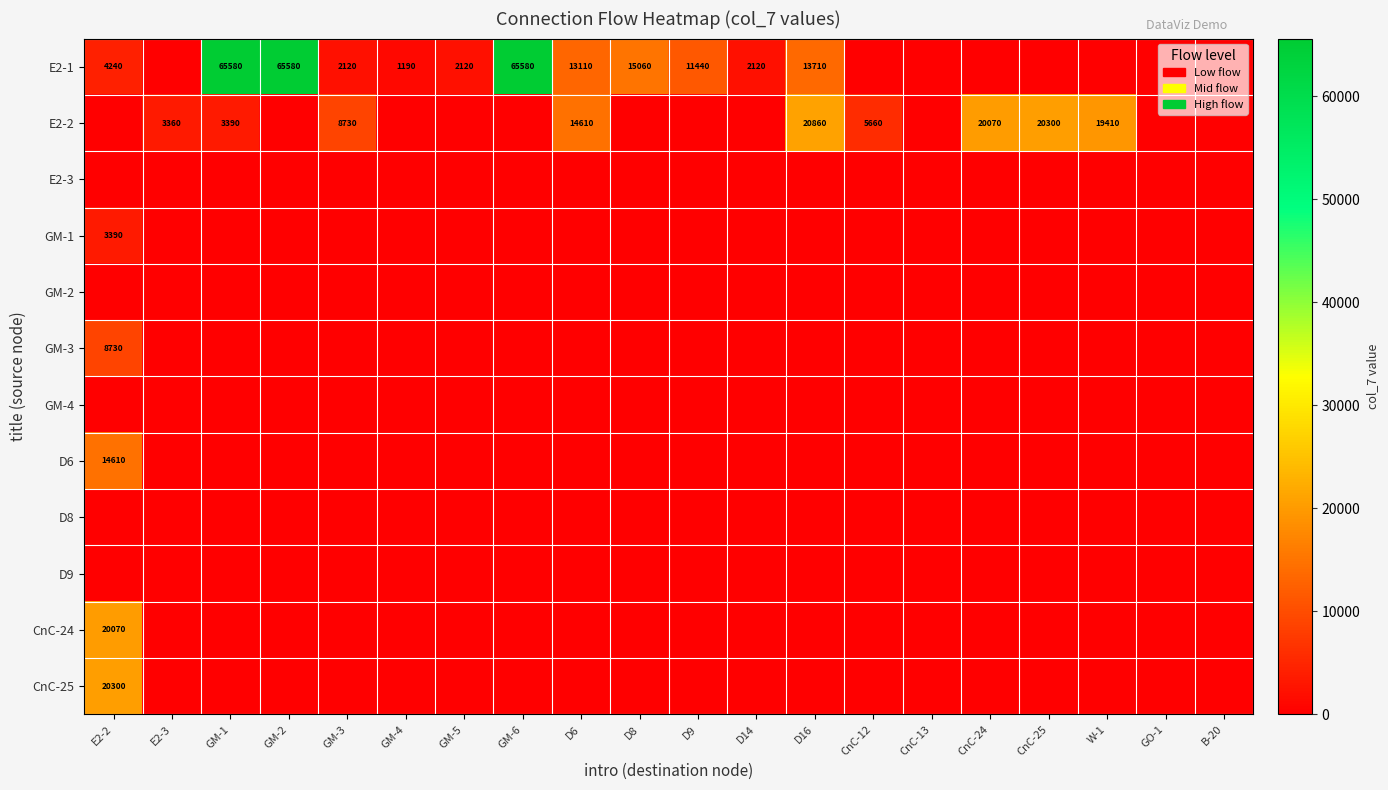

Is it true that E2-1 equals 768 at GM-4?

False